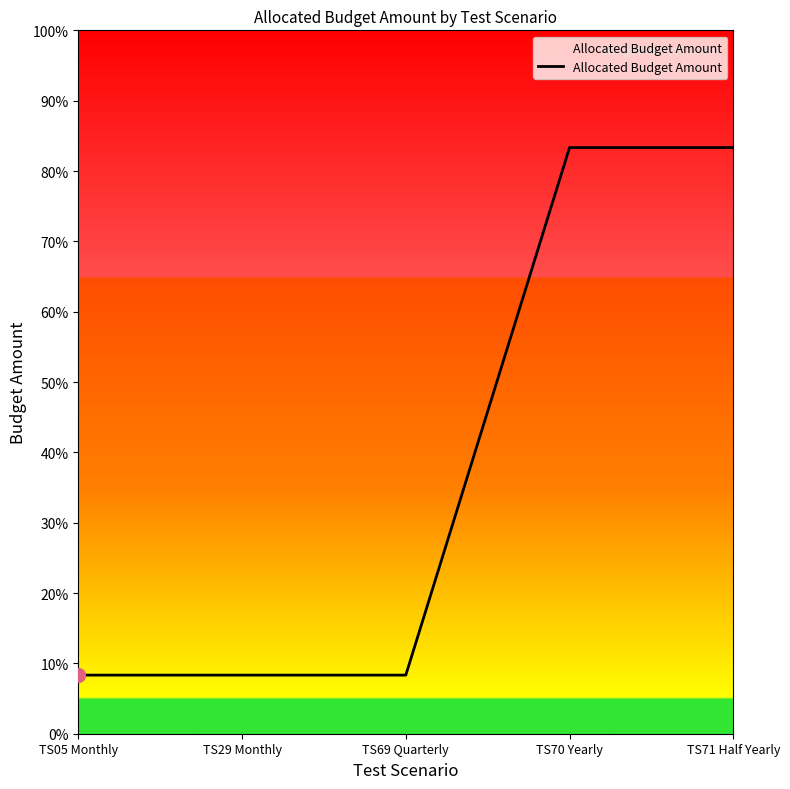

List the labels in order of value, smallest first.

TS05 Monthly, TS29 Monthly, TS69 Quarterly, TS70 Yearly, TS71 Half Yearly